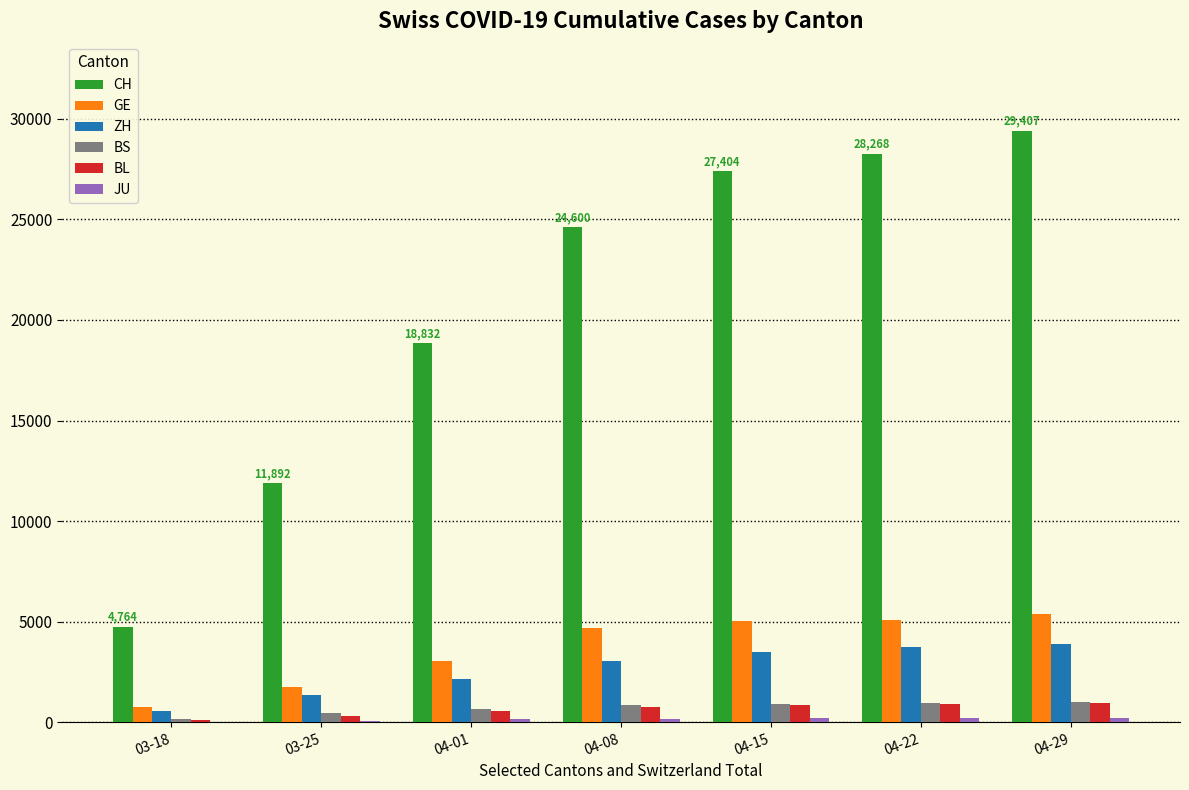

At which label is CH closest to 17085?

04-01